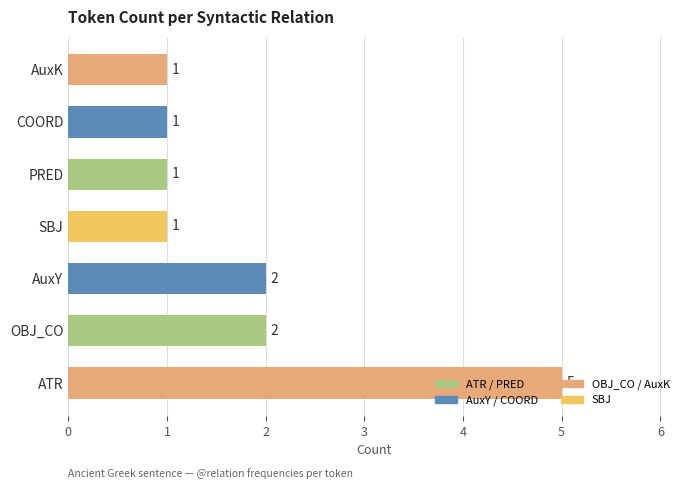

What is the smallest value displayed?

1